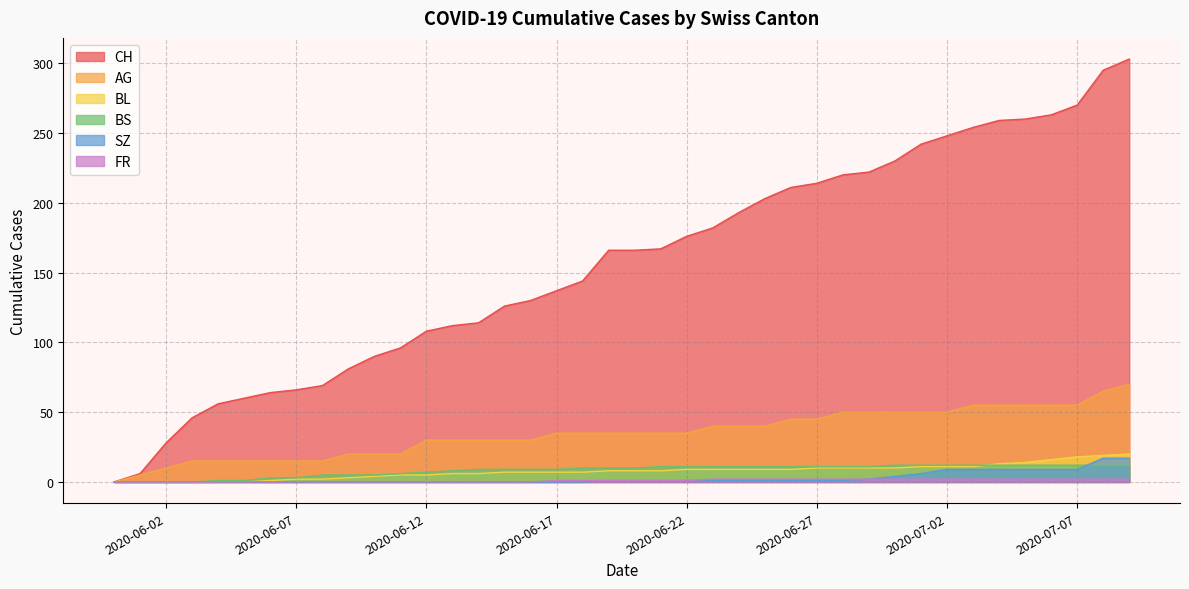

Reading left to right, list all the values displayed in this chart.

CH: 0	6	28	46	56	60	64	66	69	81	90	96	108	112	114	126	130	137	144	166	166	167	176	182	193	203	211	214	220	222	230	242	248	254	259	260	263	270	295	303
AG: 0	5	10	15	15	15	15	15	15	20	20	20	30	30	30	30	30	35	35	35	35	35	35	40	40	40	45	45	50	50	50	50	50	55	55	55	55	55	65	70
BL: 0	0	0	0	0	0	1	2	2	3	4	5	5	6	6	7	7	7	7	8	8	8	9	9	9	9	9	10	10	10	10	11	11	11	13	14	16	18	19	20
BS: 0	0	0	0	1	1	3	3	5	5	5	6	7	8	9	9	9	9	10	10	10	11	11	11	11	11	11	11	11	11	12	12	12	12	12	12	12	12	12	12
SZ: 0	0	0	0	0	0	0	0	0	0	0	0	0	0	0	0	0	0	0	1	1	1	1	1	1	1	1	1	1	2	4	6	9	9	9	9	9	9	17	17
FR: 0	0	0	0	0	0	0	0	0	0	0	0	0	0	0	0	0	1	1	1	1	1	1	2	2	2	2	2	2	2	2	2	2	2	2	2	2	2	2	2